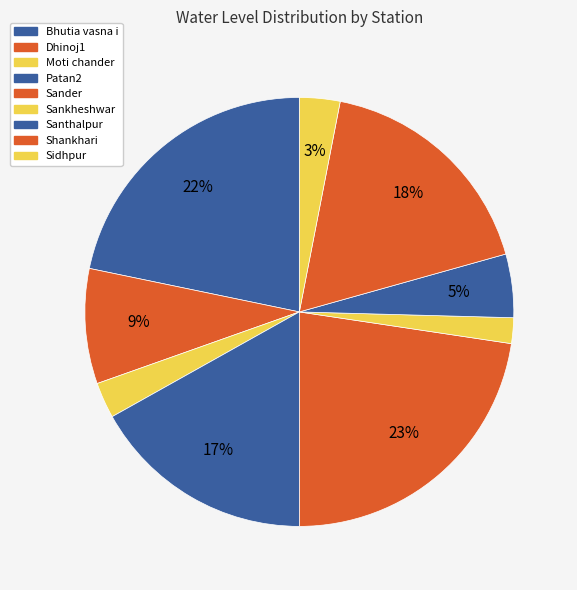

How many slices are in this pie chart?

9